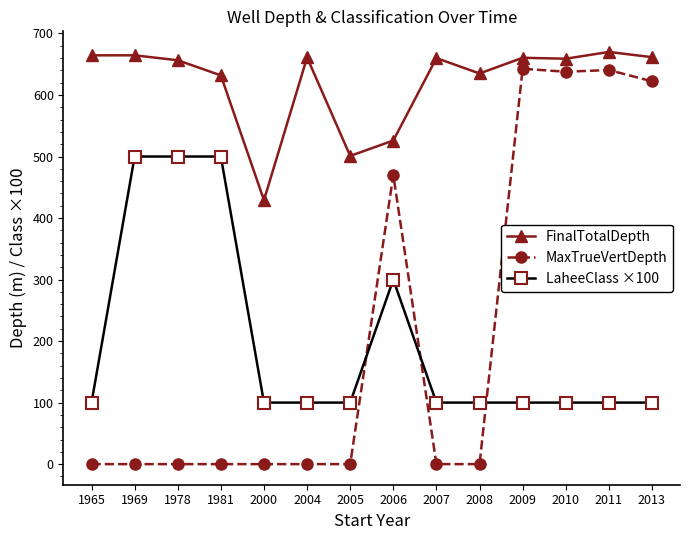

True or false: MaxTrueVertDepth and FinalTotalDepth cross at least once.

False